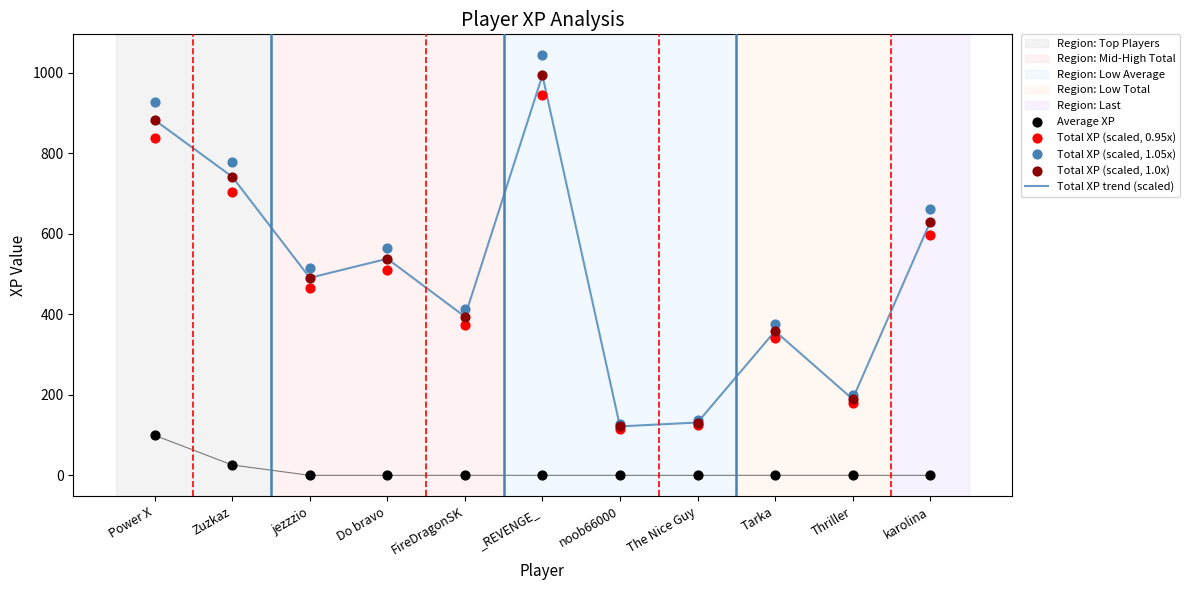

Which series has the largest Y range (max minus min)?

Total XP (scaled, 1.05x)